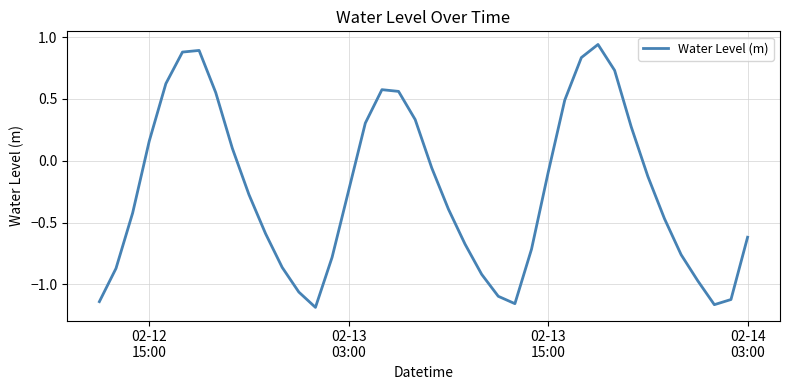

True or false: there are more than 2 points higher than both neighbors.

True